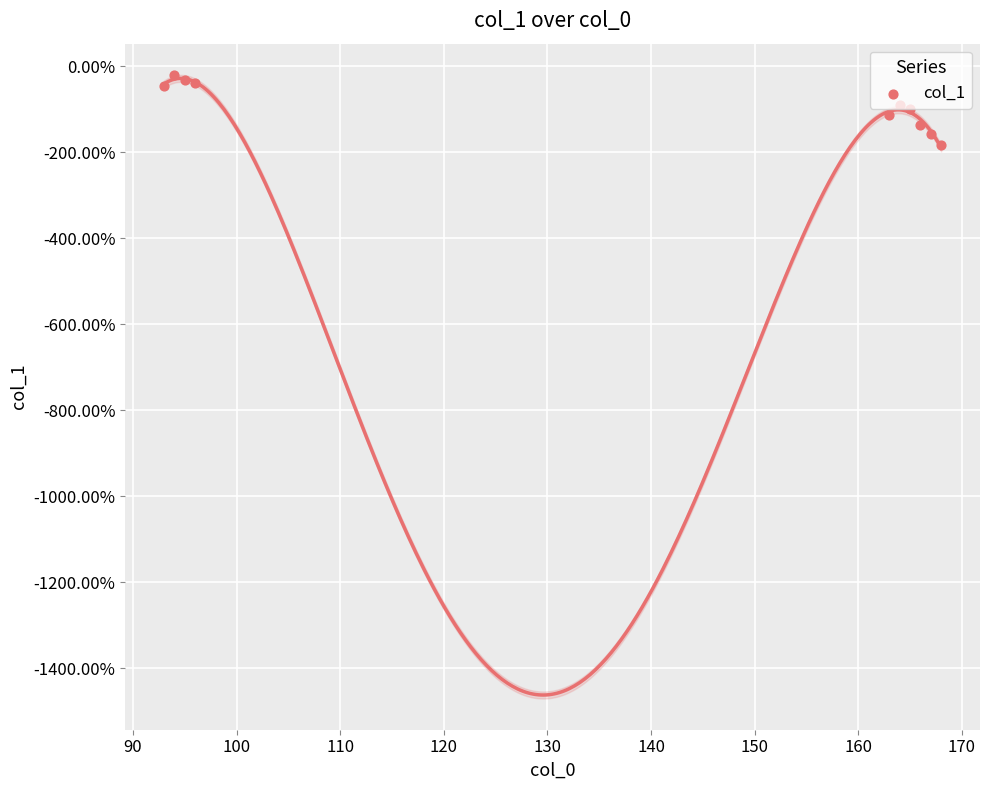

Between 110 and 160, which is larger?

110